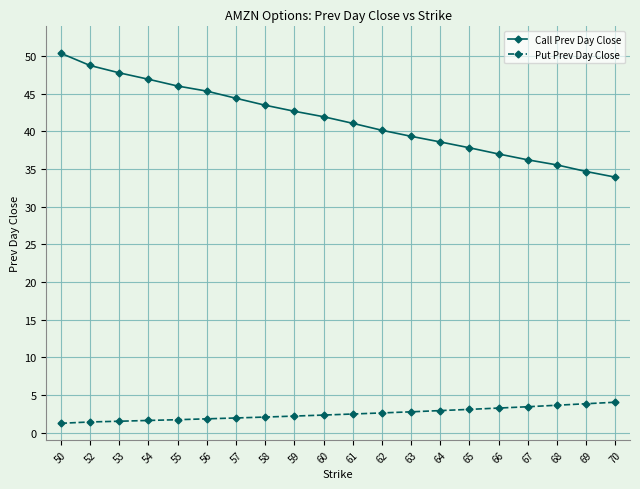

What is the difference between the maximum and minimum values in the Put Prev Day Close series?

2.8